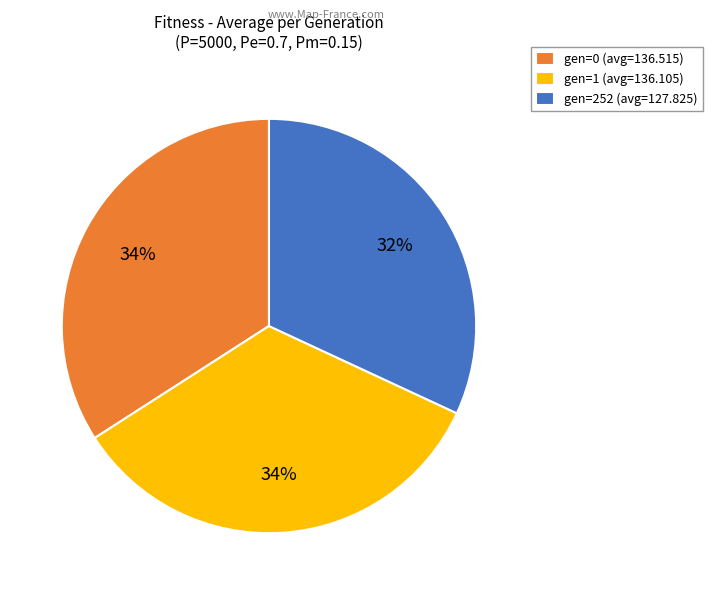

Count the number of slices in the pie.

3